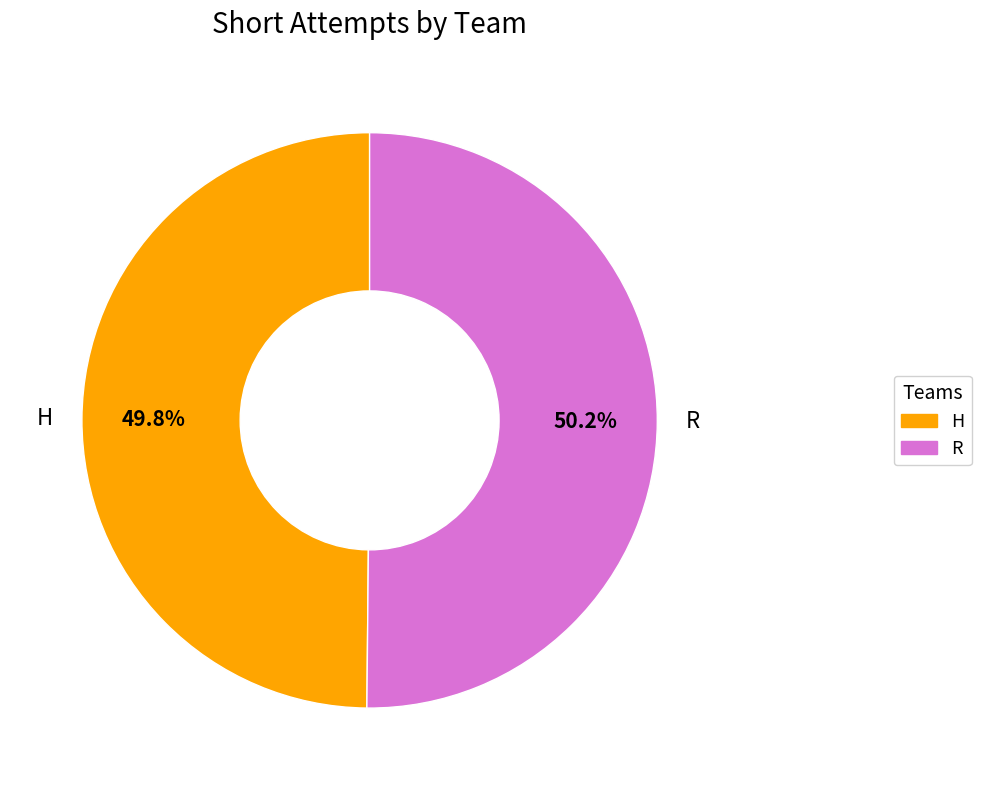

Is there a majority slice in this chart?

Yes